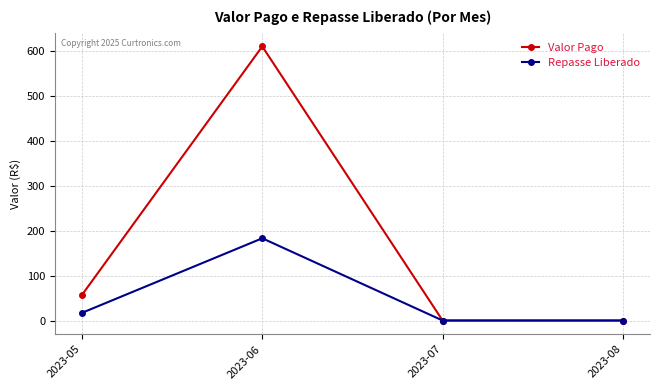

What is the highest value of the Repasse Liberado series?

182.9